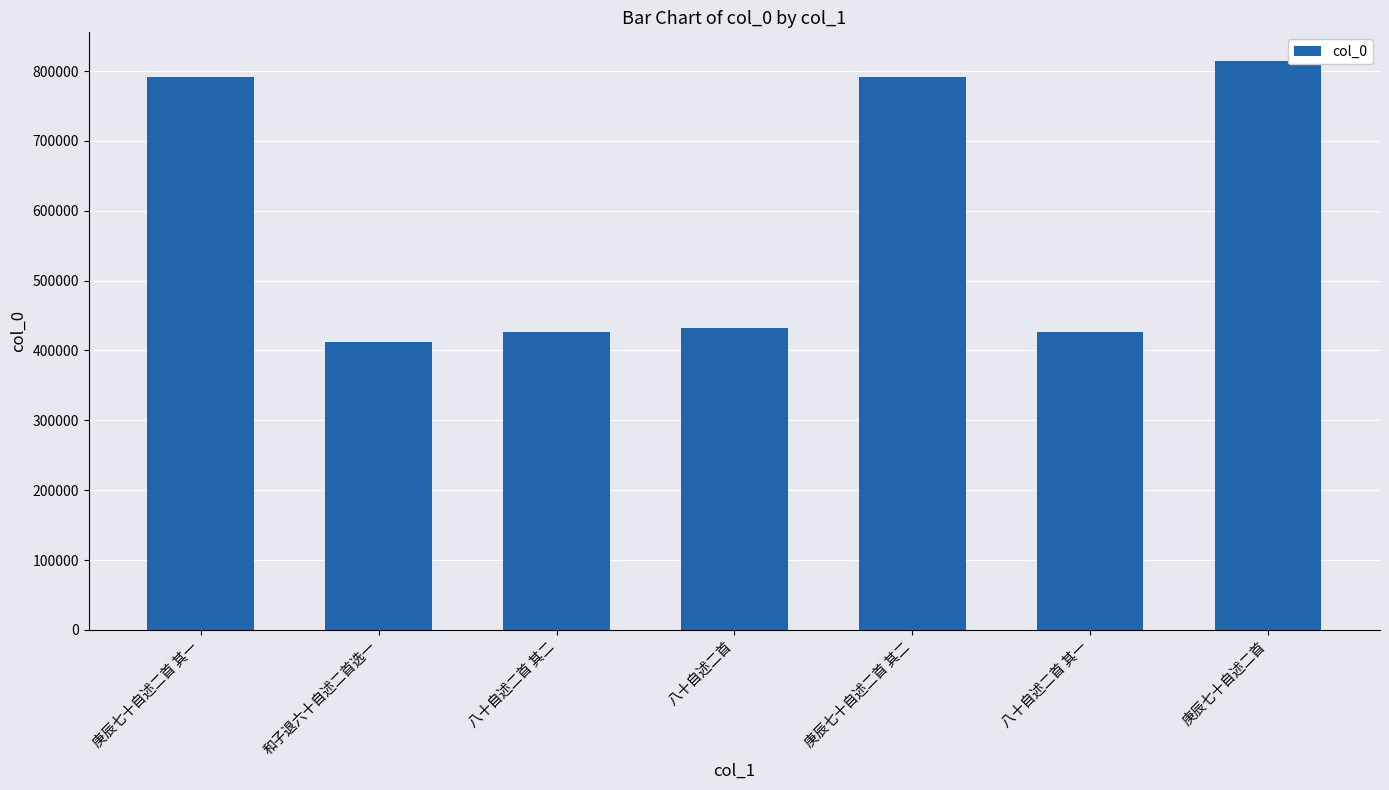

The chart shows a value of 585135 at 八十自述二首 其二. True or false?

False